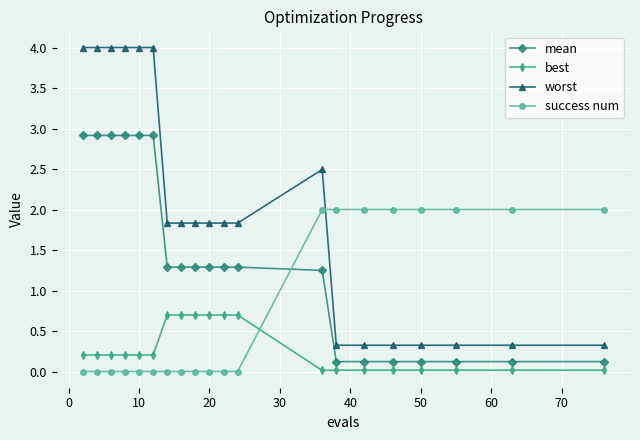

At how many categories does at least one series exceed 1?

20